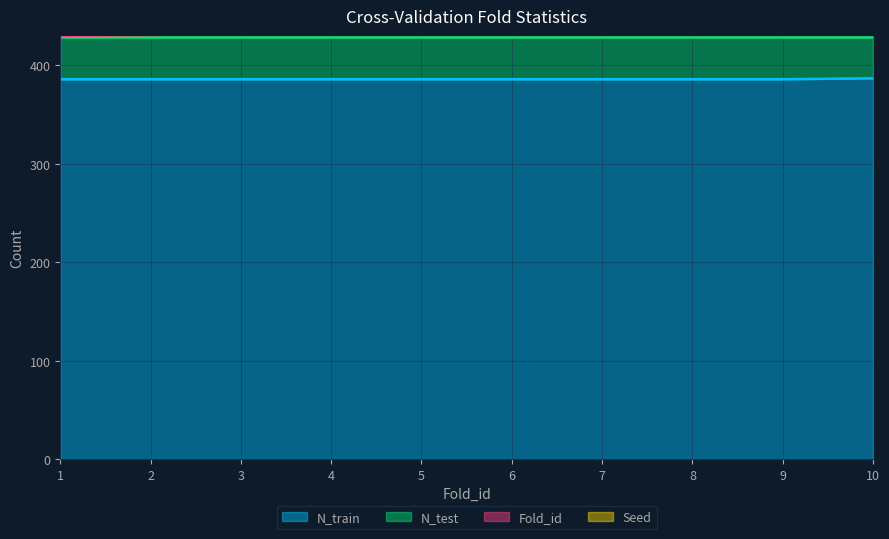

Count the number of categories in the chart.

10